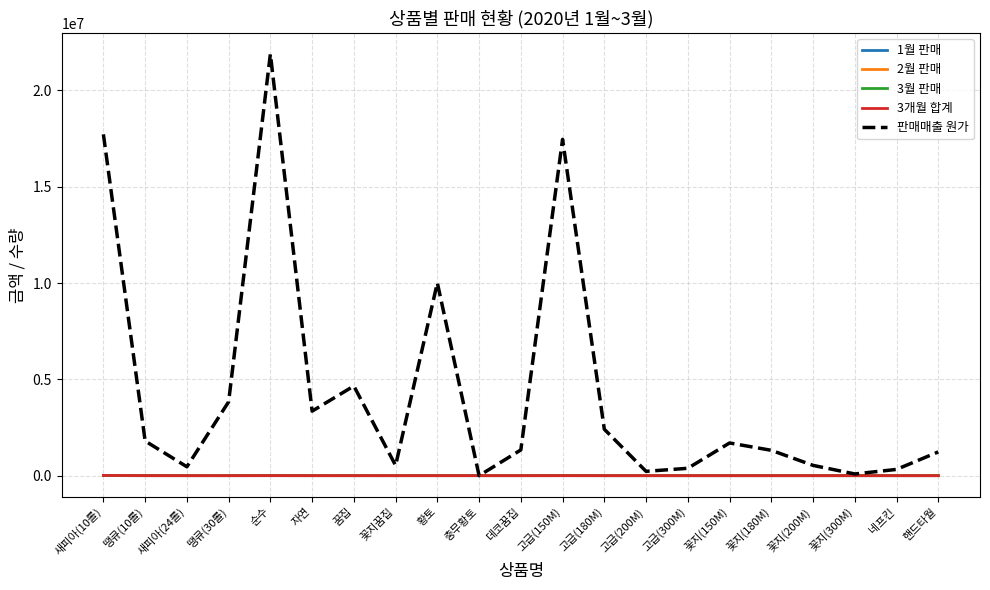

Which series has the largest range (max minus min)?

판매매출 원가